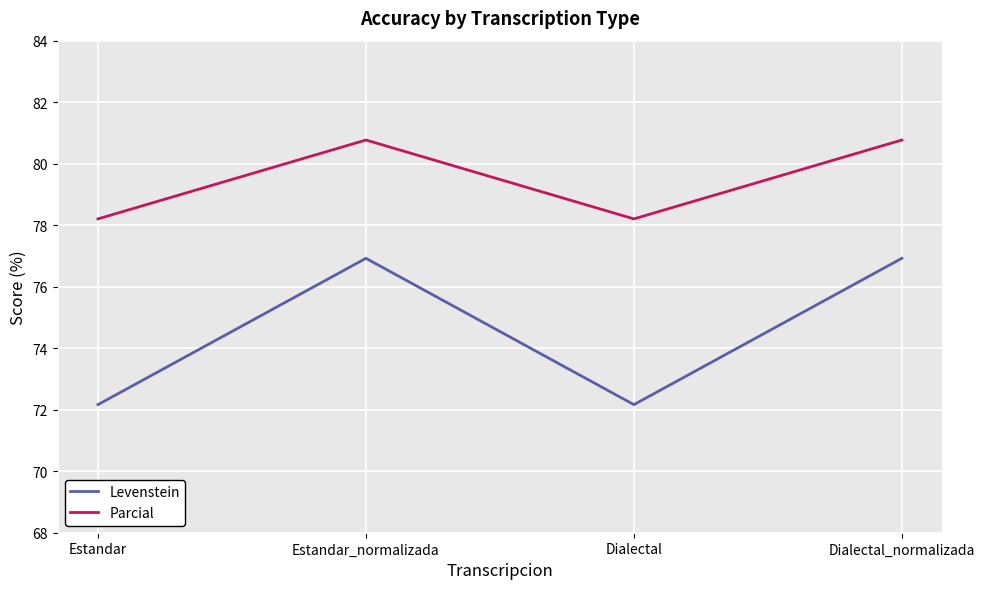

What position from the right is Estandar?

4